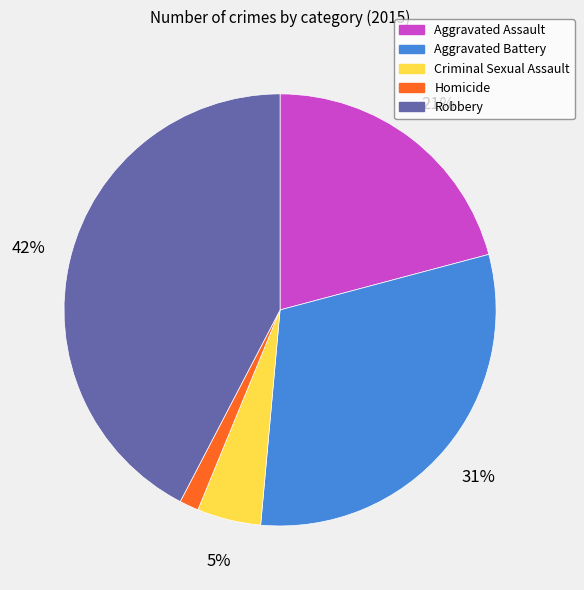

Count the number of slices in the pie.

5